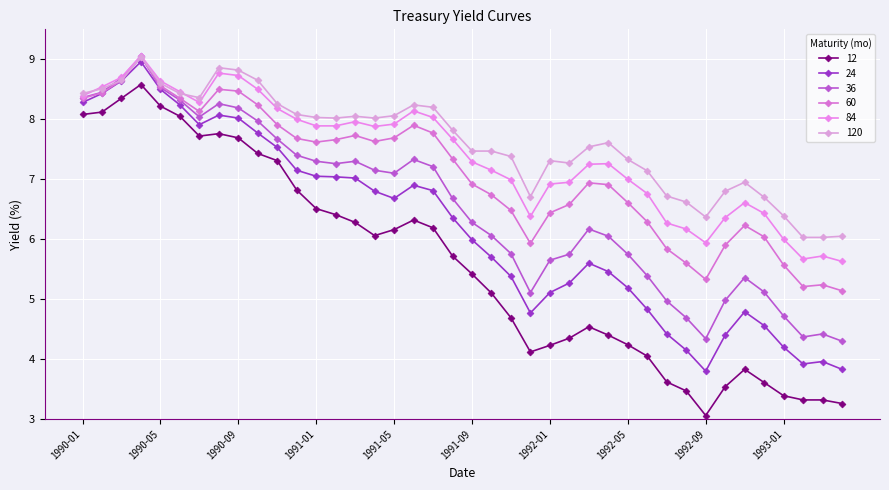

Is this an area chart (filled region under the line)?

No